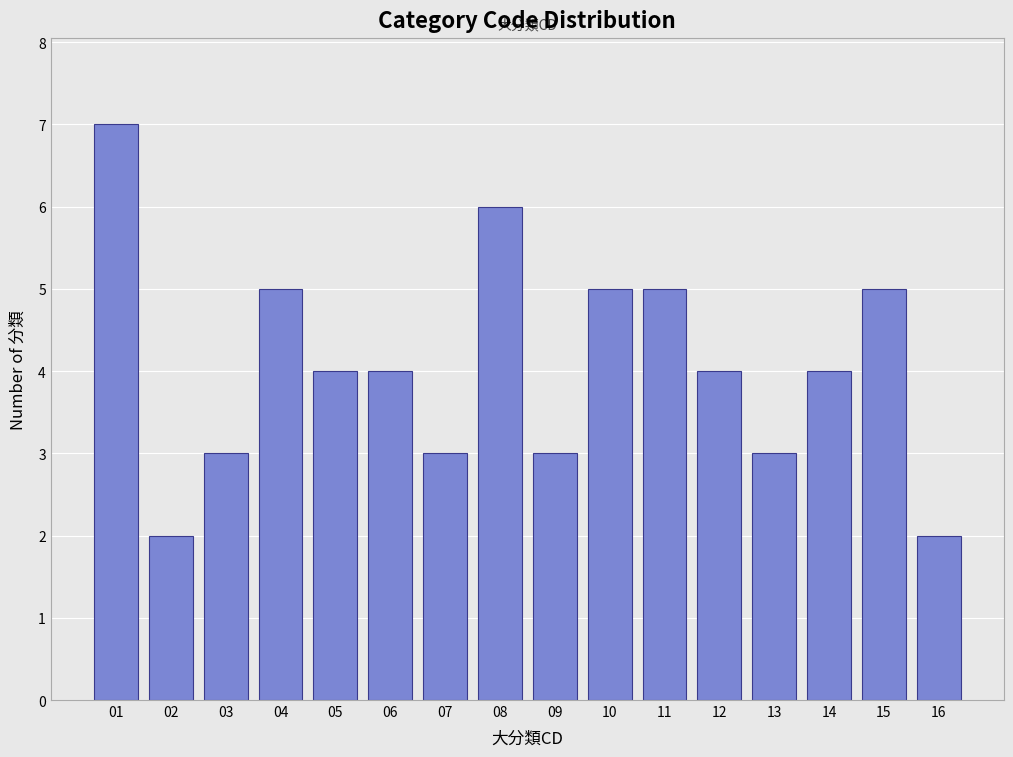

Reading right to left, extract all data points from this chart.

16=2	15=5	14=4	13=3	12=4	11=5	10=5	09=3	08=6	07=3	06=4	05=4	04=5	03=3	02=2	01=7